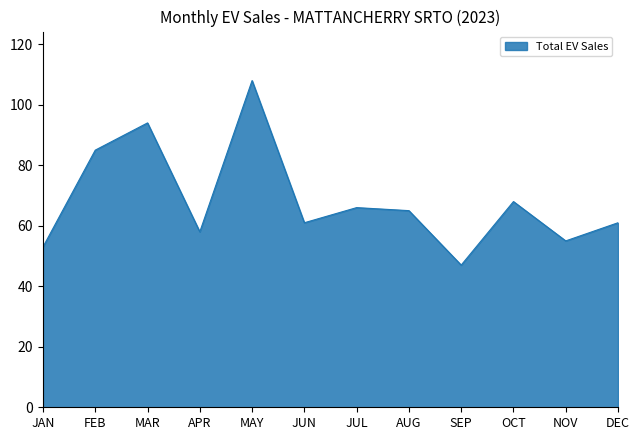

What position from the right is APR?

9